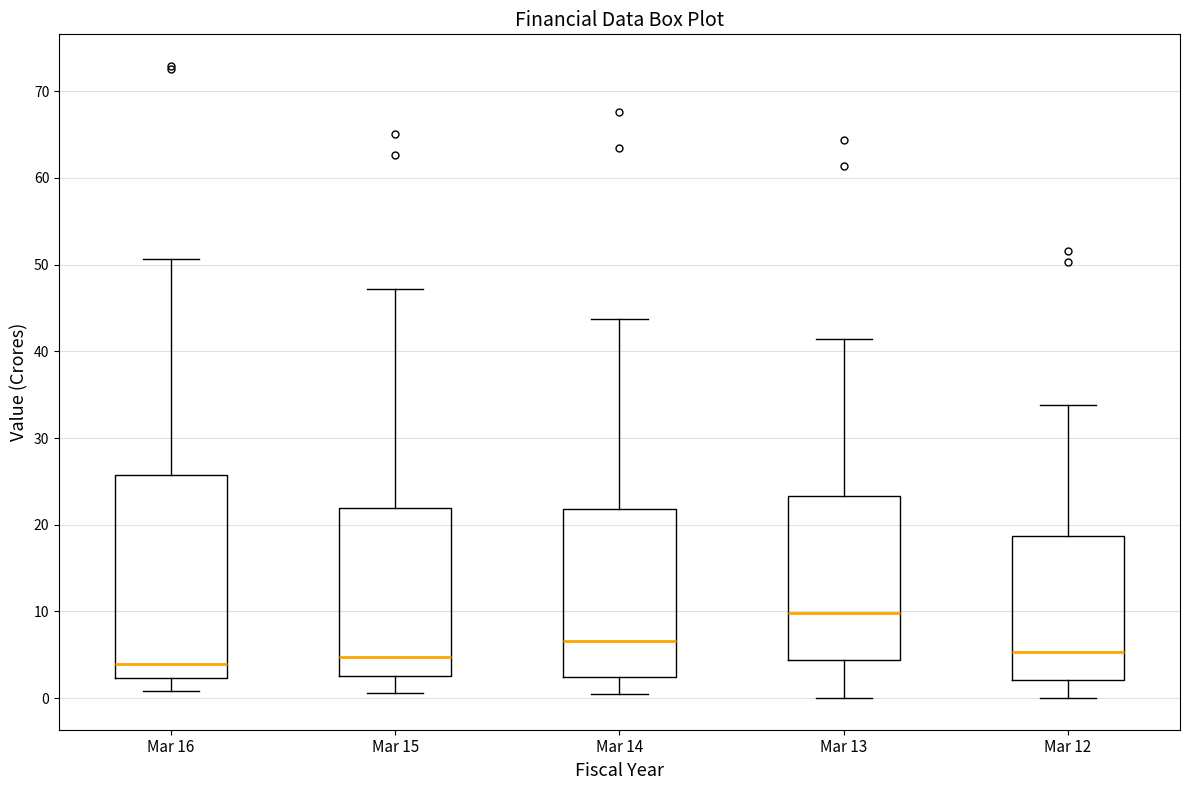

Which box has the highest median line?

Mar 13